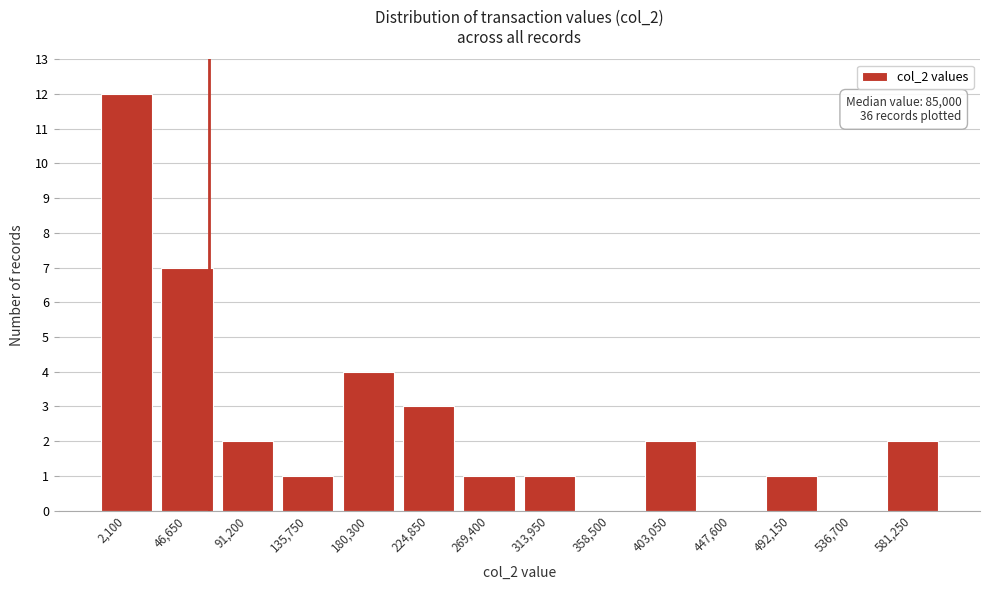

Reading right to left, what are all the values shown in this chart?

581,250=2	536,700=0	492,150=1	447,600=0	403,050=2	358,500=0	313,950=1	269,400=1	224,850=3	180,300=4	135,750=1	91,200=2	46,650=7	2,100=12